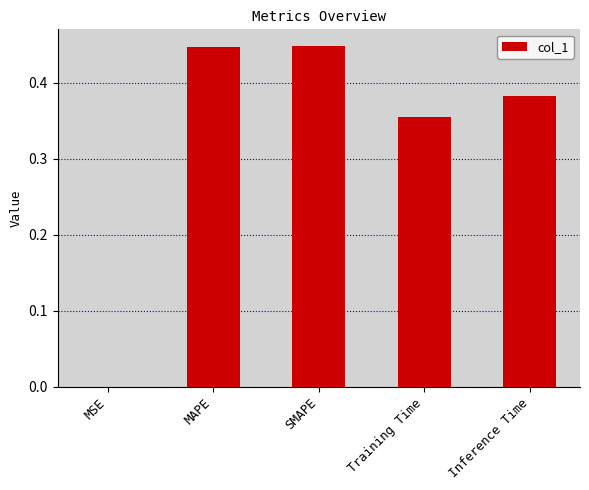

The chart shows a value of 0.8 at MAPE. True or false?

False